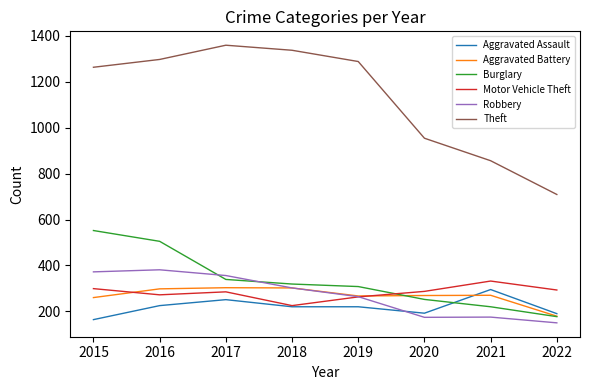

The value of Aggravated Battery at 2019 is 129. True or false?

False